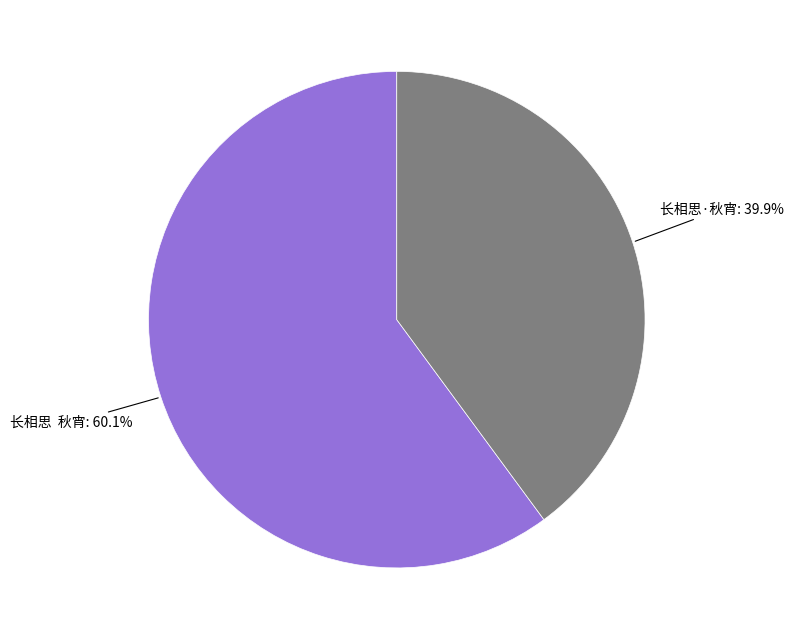

Is there any slice that represents more than half of the pie?

Yes